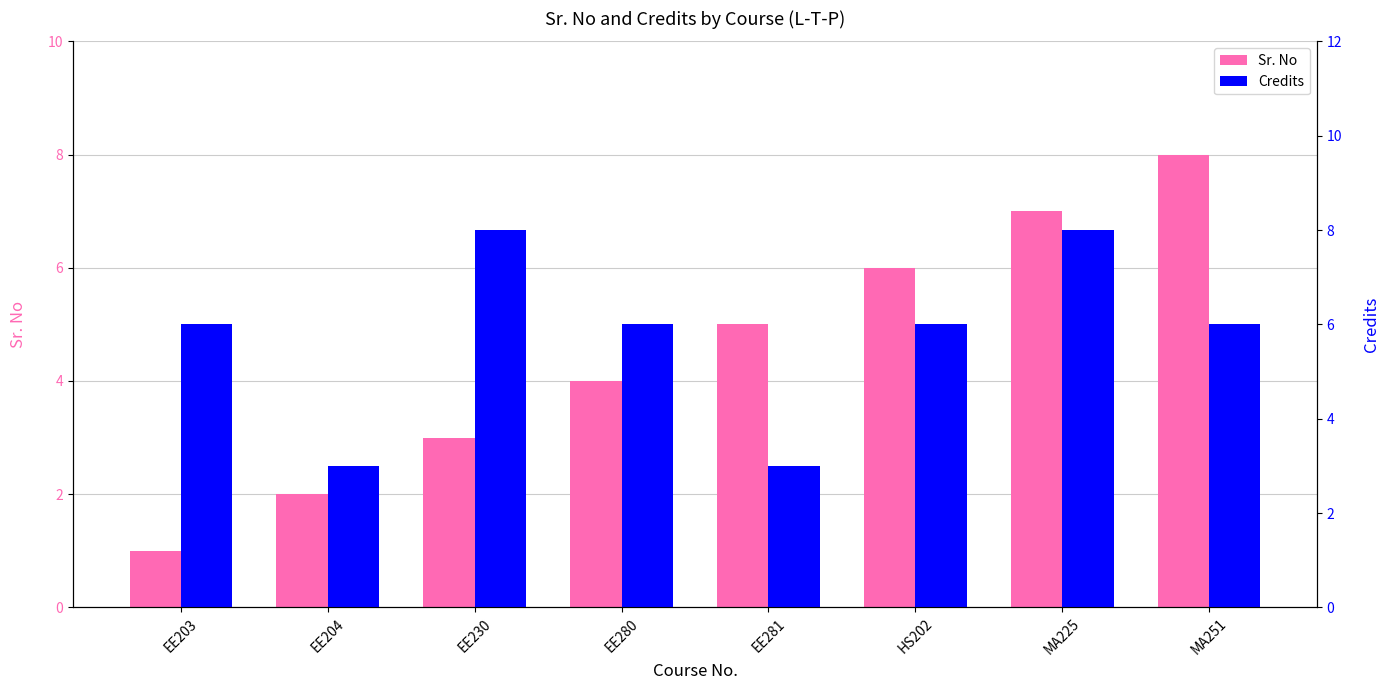

Which label corresponds to the largest value in the chart?

MA251